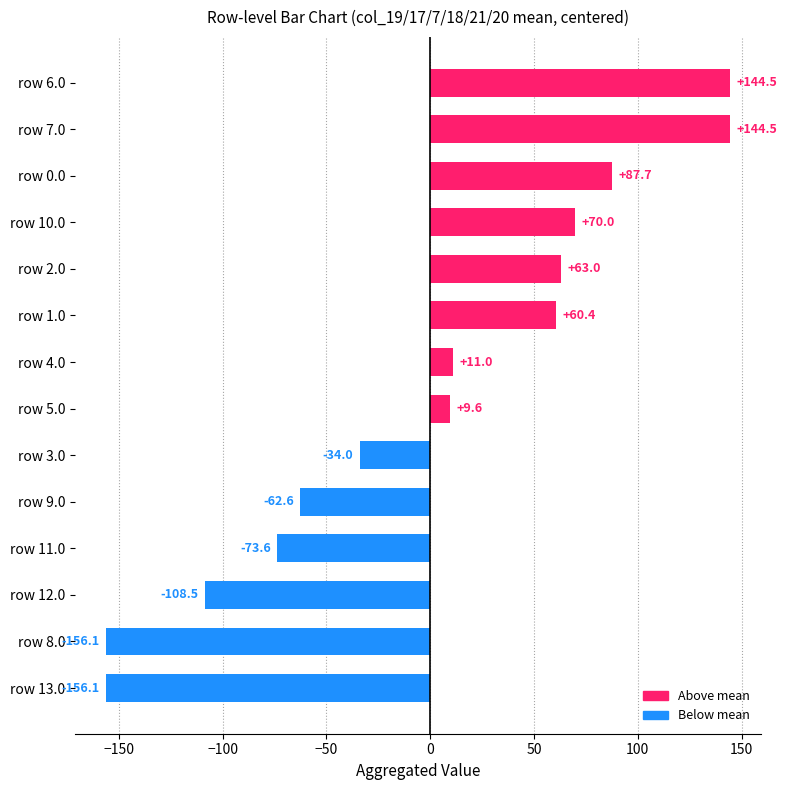

Is it true that the value at row 7.0 is 144.5?

True